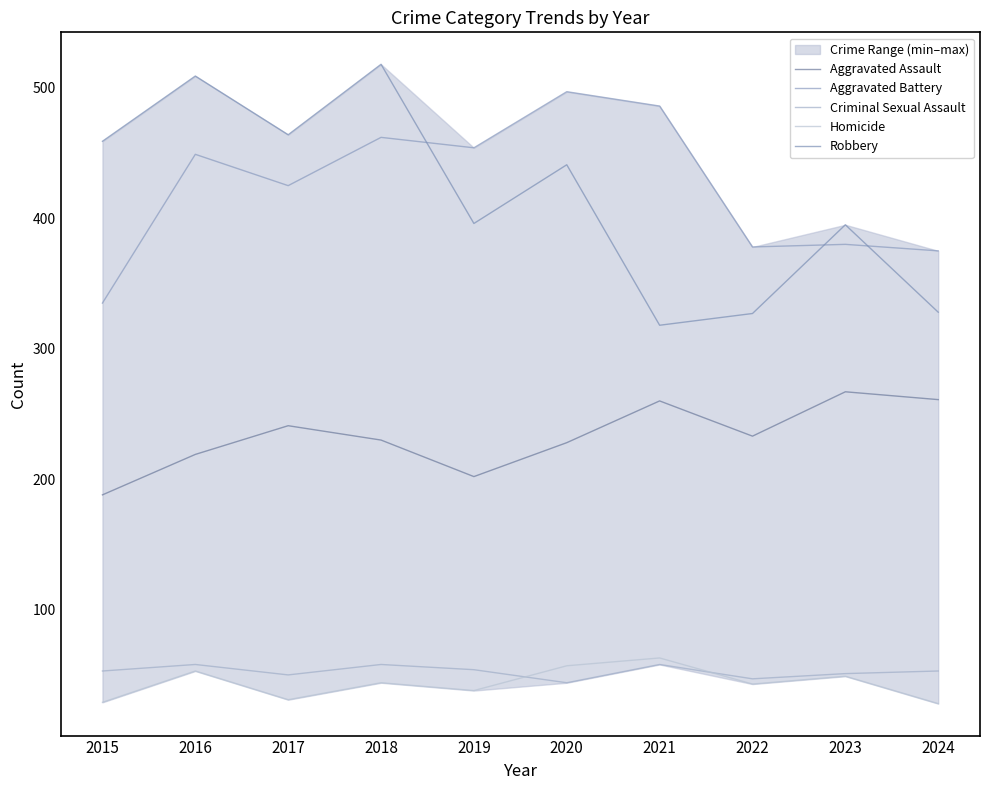

What is the sum of all Criminal Sexual Assault values?

526